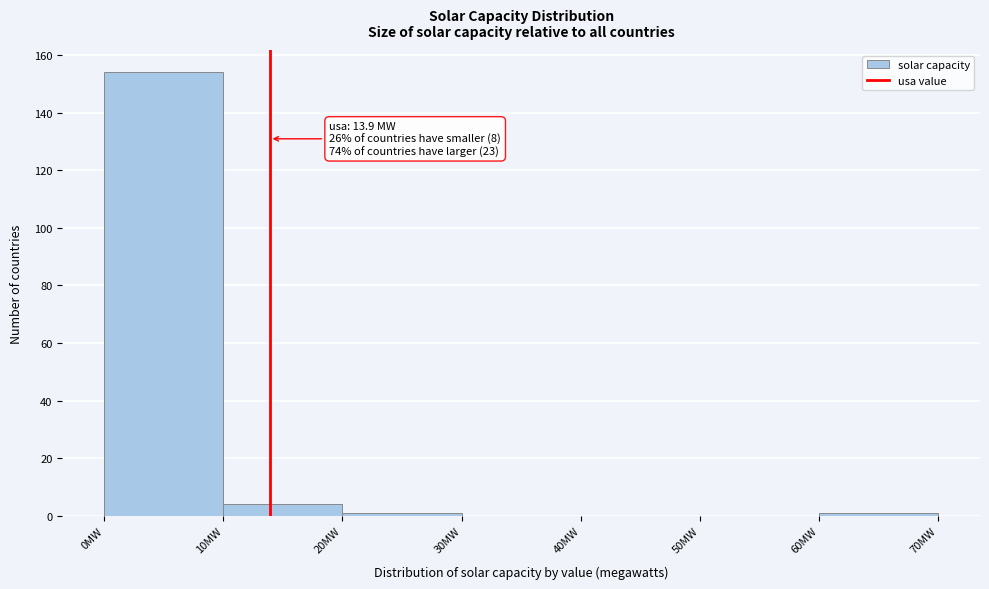

Which range on the x-axis has the tallest bar?

0 to 10